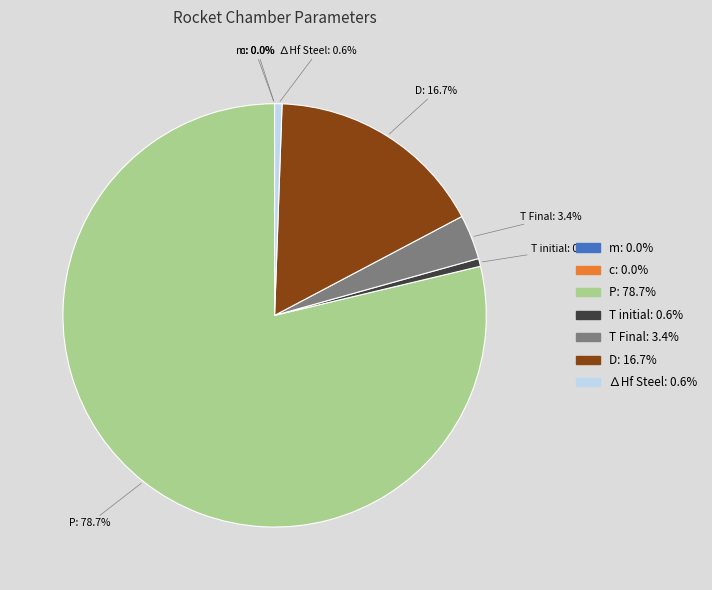

To the nearest percent, what is the difference between the T Final and m slice percentages?

3%